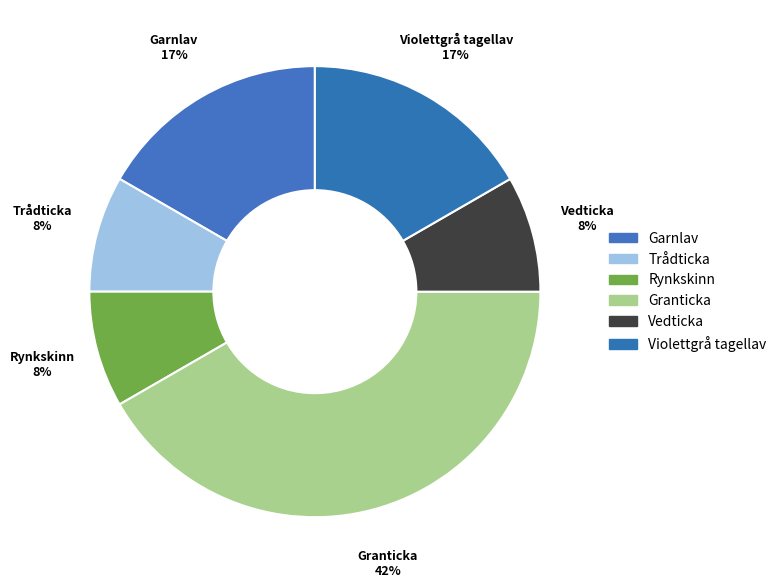

How many slices are in this pie chart?

6